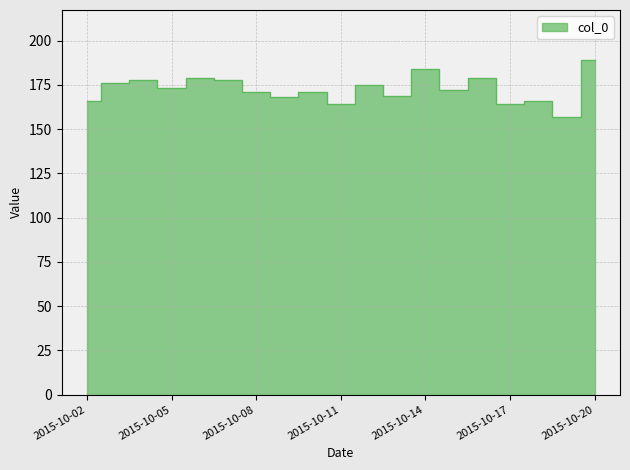

The chart shows a value of 169 at 2015-10-13. True or false?

True